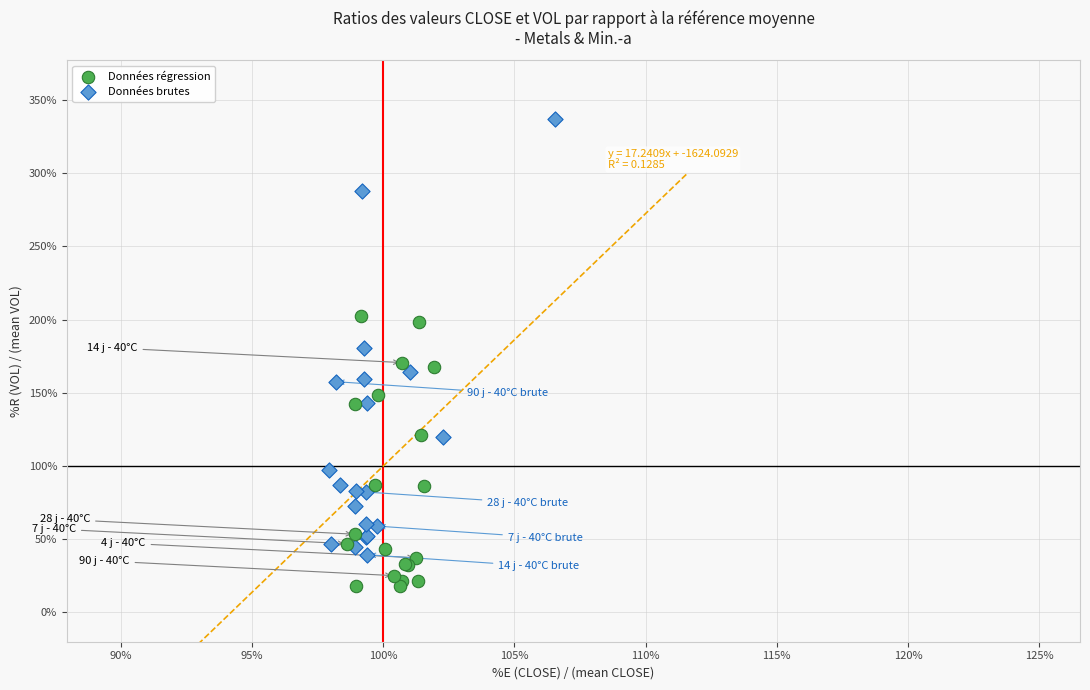

Which series reaches the maximum Y coordinate?

Données brutes